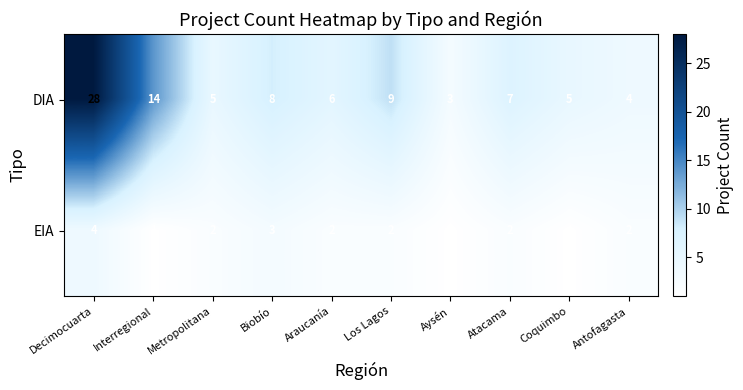

What is the sum of the EIA values at Coquimbo and Biobío?

4